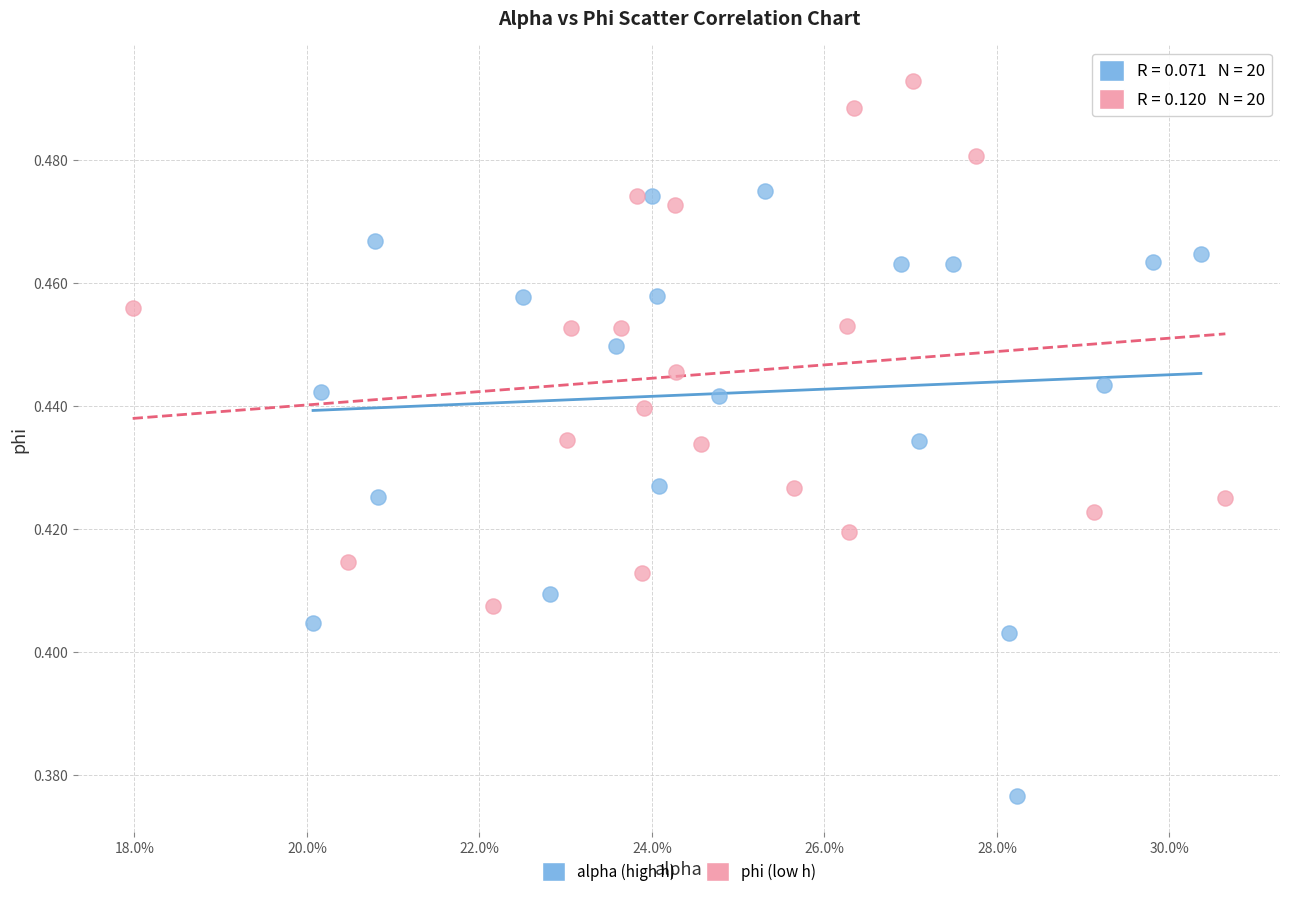

Which series reaches the minimum Y coordinate?

alpha (high h)